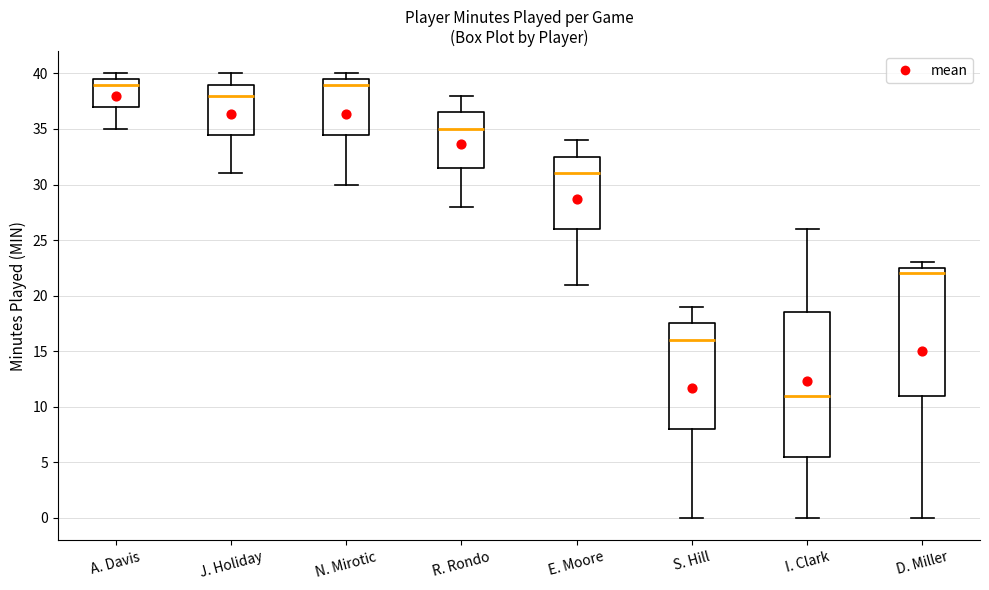

Which box is the tallest, from its lower edge to its upper edge?

I. Clark